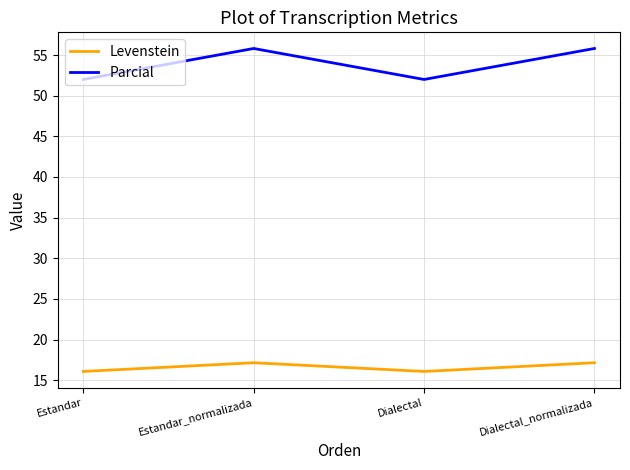

Reading left to right, list all the values displayed in this chart.

Levenstein: 16.1	17.1	16.1	17.1
Parcial: 52.0	55.8	52.0	55.8